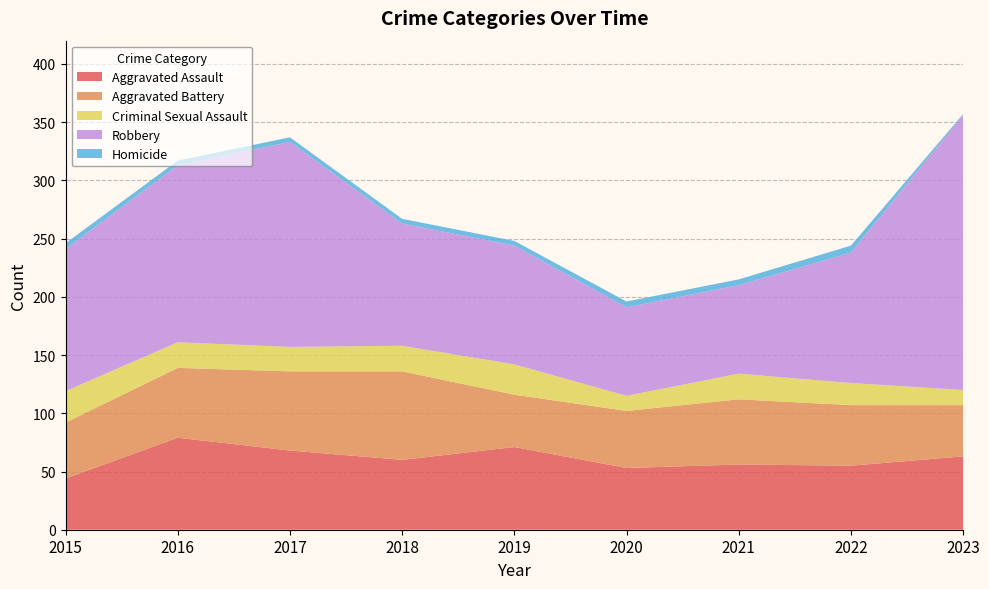

Reading left to right, extract all data points from this chart.

Aggravated Assault: 44	79	68	60	71	53	56	55	63
Aggravated Battery: 48	60	68	76	45	49	56	52	44
Criminal Sexual Assault: 27	22	21	22	26	13	22	19	13
Robbery: 122	152	176	105	102	76	76	112	236
Homicide: 5	4	4	4	4	5	5	6	1